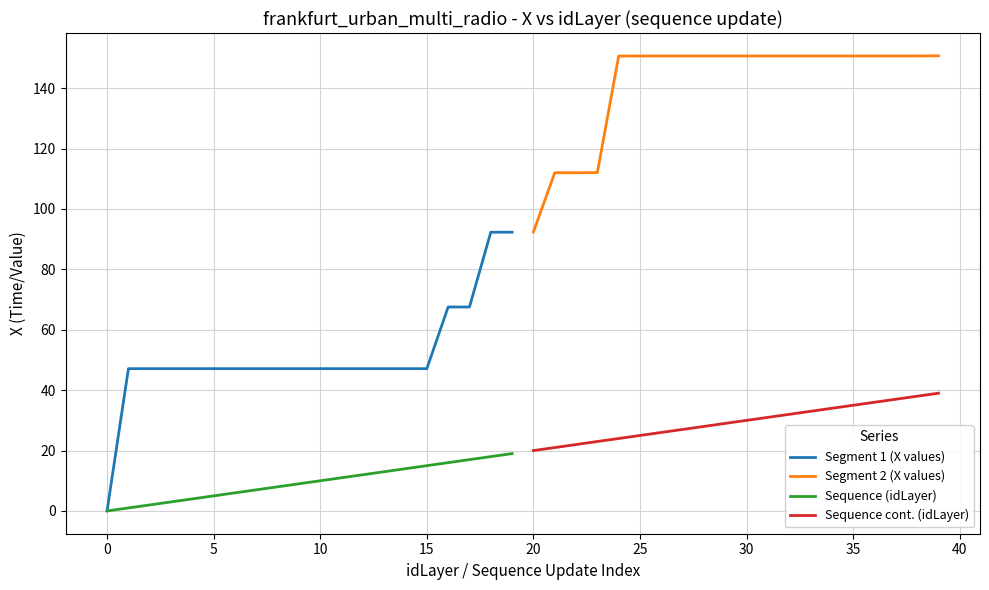

What is the sum of all Segment 2 (X values) values?

2839.2